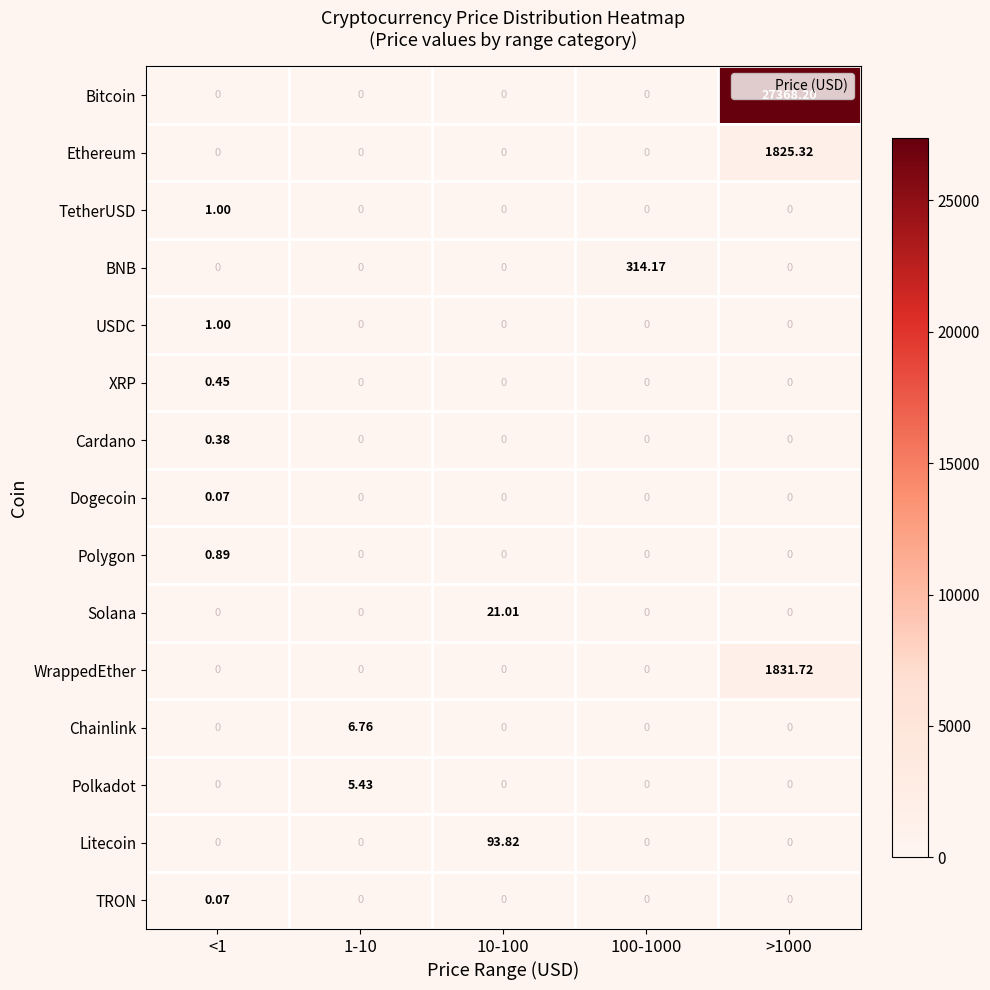

Which series has the largest range (max minus min)?

Bitcoin